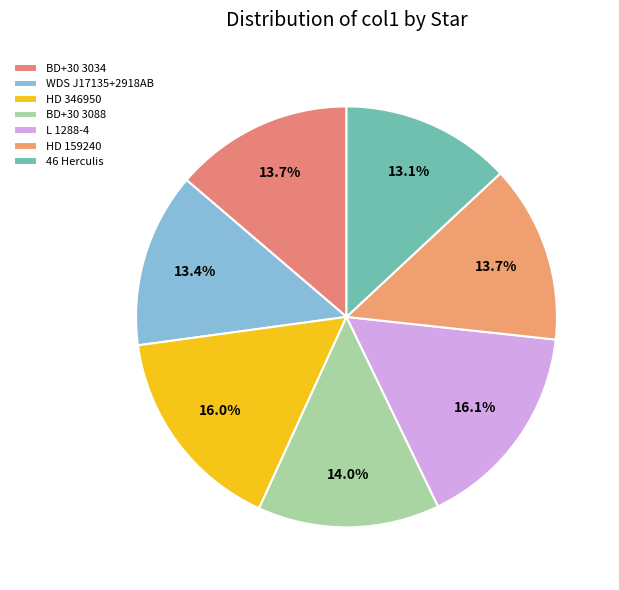

Do BD+30 3088 and L 1288-4 together represent more than half of the pie?

No